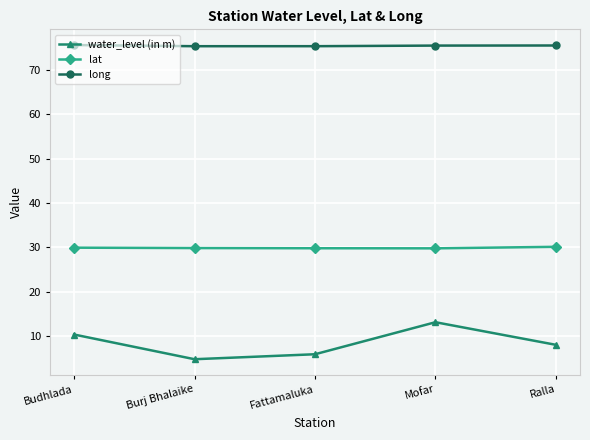

What is the maximum value for long?

75.5